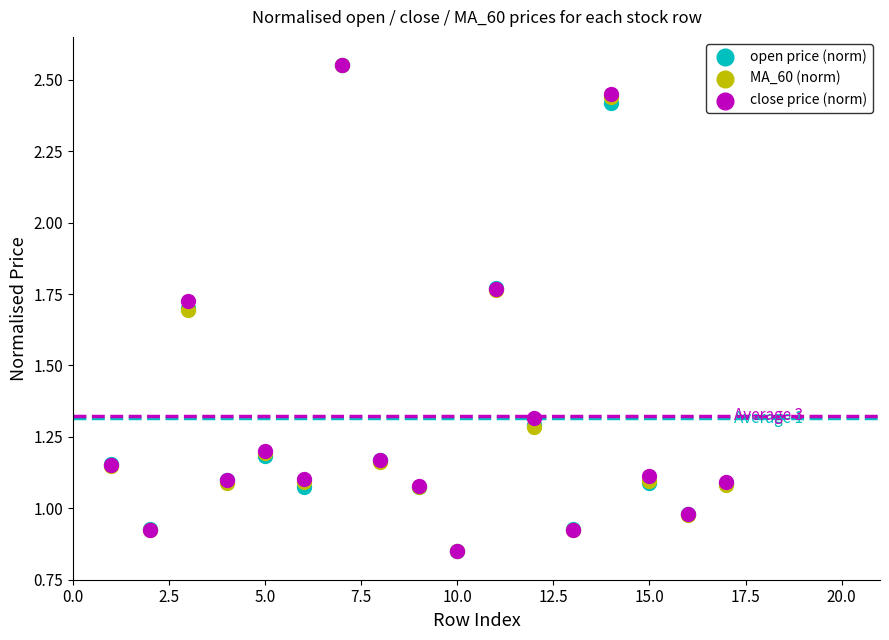

What are all the series names shown in the legend?

open price (norm), MA_60 (norm), close price (norm)